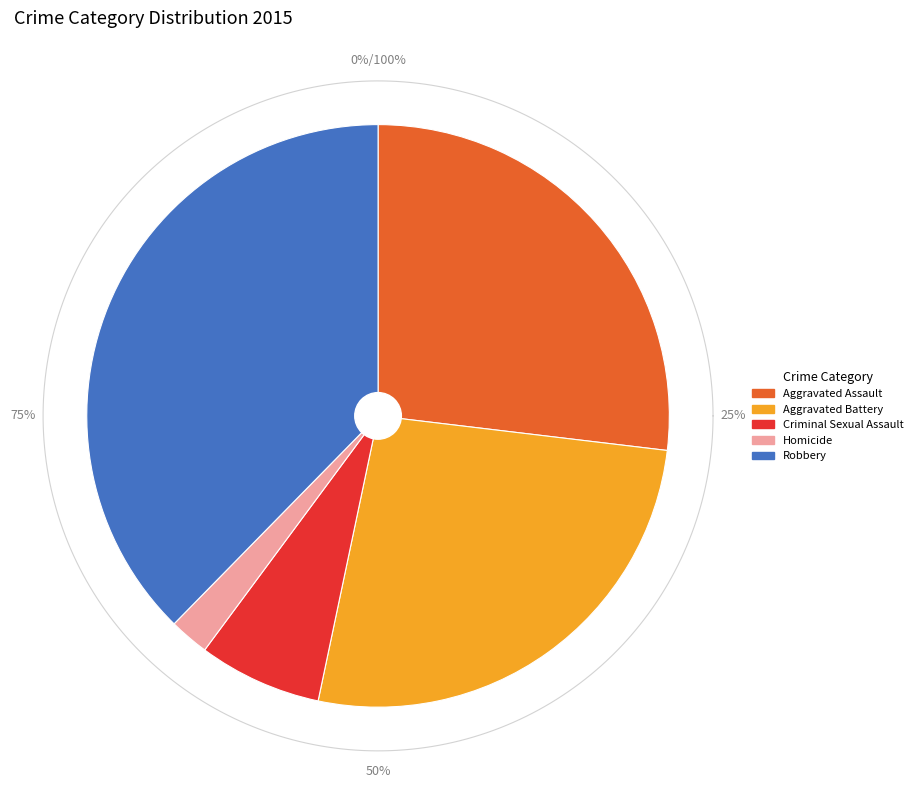

Rank the categories by value from lowest to highest.

Homicide, Criminal Sexual Assault, Aggravated Battery, Aggravated Assault, Robbery